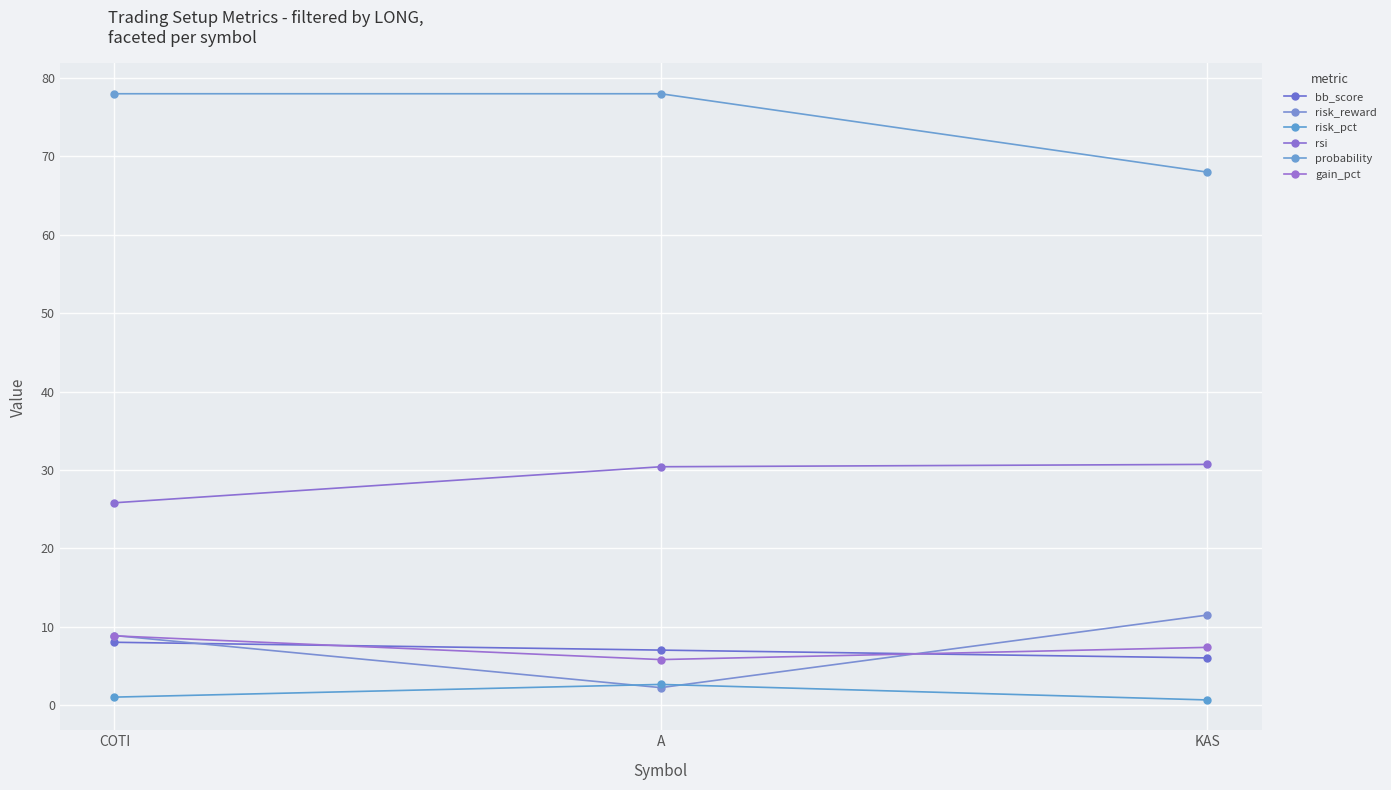

What is the difference between the maximum and minimum values in the bb_score series?

2.0